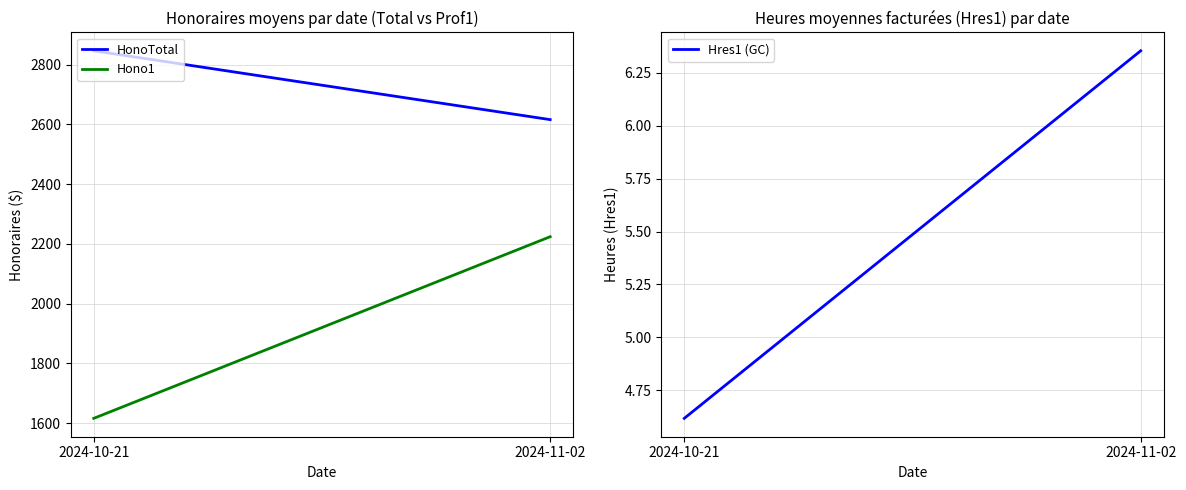

How many lines are shown in the chart?

3